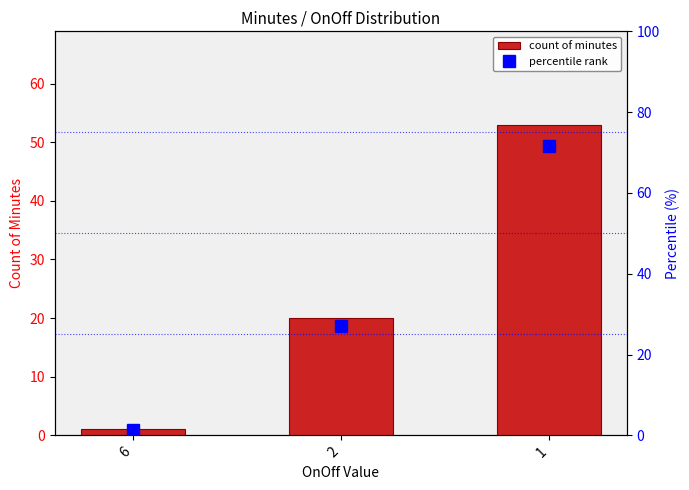

At which category is the sum across all series the highest?

1